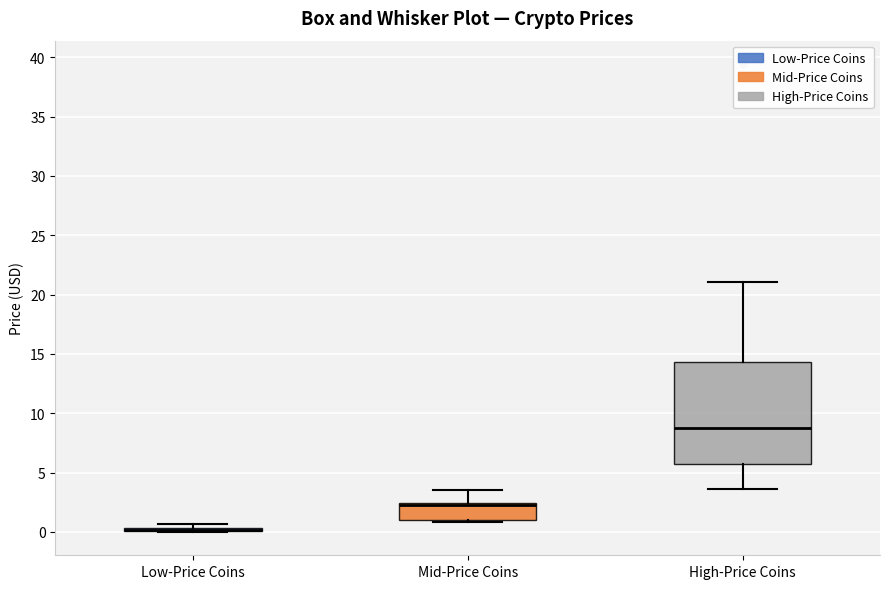

Comparing the boxes themselves (not the whiskers), which one is the tallest?

High-Price Coins